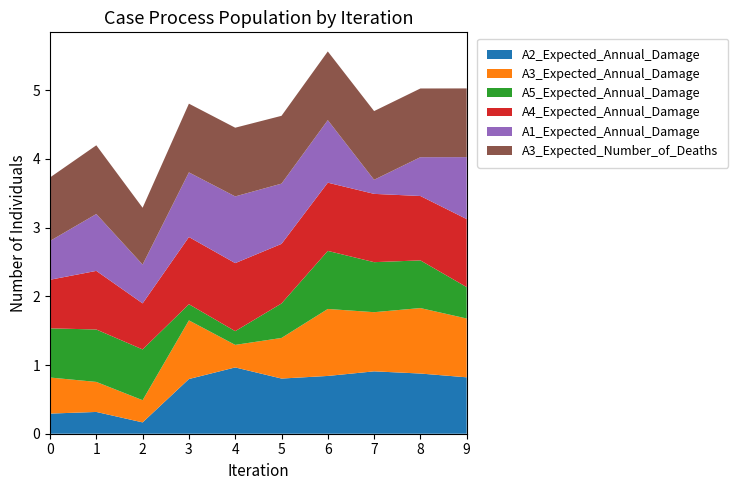

Reading left to right, list all the values displayed in this chart.

A2_Expected_Annual_Damage: scenario 0 option 0=0.3	scenario 1 option 0=0.3	scenario 2 option 0=0.2	scenario 3 option 0=0.8	scenario 3 option 1=1.0	scenario 3 option 2=0.8	scenario 3 option 3=0.8	scenario 3 option 4=0.9	scenario 3 option 5=0.9	scenario 3 option 6=0.8
A3_Expected_Annual_Damage: scenario 0 option 0=0.5	scenario 1 option 0=0.4	scenario 2 option 0=0.3	scenario 3 option 0=0.9	scenario 3 option 1=0.3	scenario 3 option 2=0.6	scenario 3 option 3=1.0	scenario 3 option 4=0.9	scenario 3 option 5=1.0	scenario 3 option 6=0.9
A5_Expected_Annual_Damage: scenario 0 option 0=0.7	scenario 1 option 0=0.8	scenario 2 option 0=0.7	scenario 3 option 0=0.2	scenario 3 option 1=0.2	scenario 3 option 2=0.5	scenario 3 option 3=0.8	scenario 3 option 4=0.7	scenario 3 option 5=0.7	scenario 3 option 6=0.5
A4_Expected_Annual_Damage: scenario 0 option 0=0.7	scenario 1 option 0=0.9	scenario 2 option 0=0.7	scenario 3 option 0=1.0	scenario 3 option 1=1.0	scenario 3 option 2=0.9	scenario 3 option 3=1.0	scenario 3 option 4=1.0	scenario 3 option 5=0.9	scenario 3 option 6=1.0
A1_Expected_Annual_Damage: scenario 0 option 0=0.6	scenario 1 option 0=0.8	scenario 2 option 0=0.6	scenario 3 option 0=0.9	scenario 3 option 1=1.0	scenario 3 option 2=0.9	scenario 3 option 3=0.9	scenario 3 option 4=0.2	scenario 3 option 5=0.6	scenario 3 option 6=0.9
A3_Expected_Number_of_Deaths: scenario 0 option 0=0.9	scenario 1 option 0=1.0	scenario 2 option 0=0.8	scenario 3 option 0=1.0	scenario 3 option 1=1.0	scenario 3 option 2=1.0	scenario 3 option 3=1.0	scenario 3 option 4=1.0	scenario 3 option 5=1.0	scenario 3 option 6=1.0